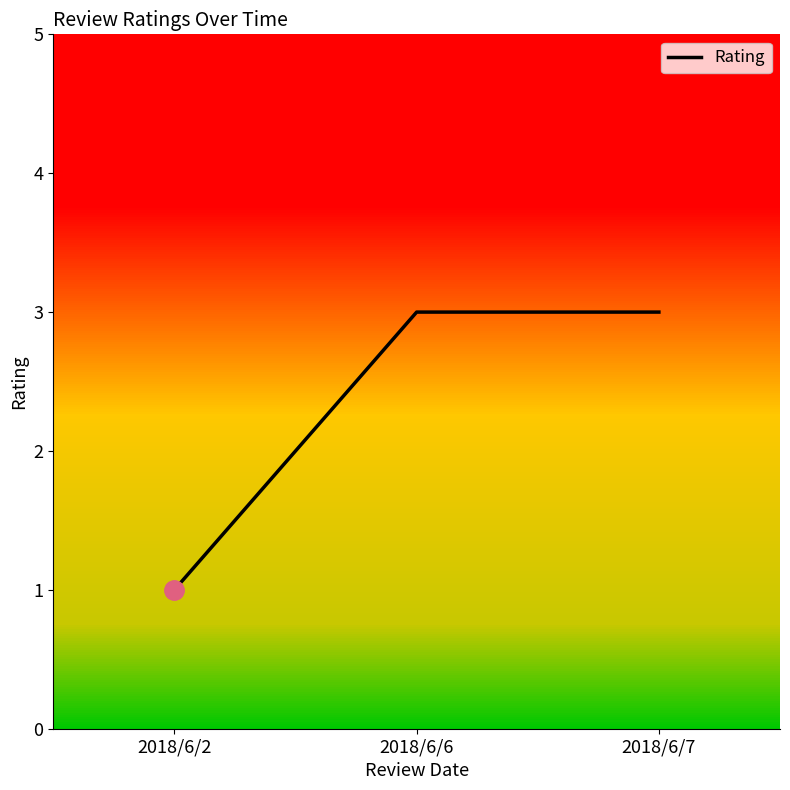

What is the greatest value displayed?

3